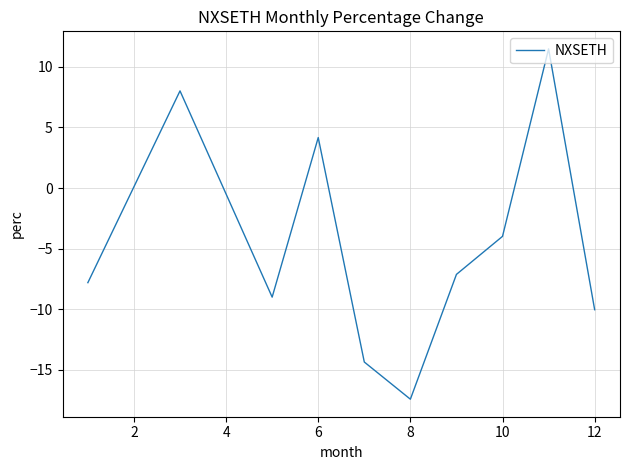

What is the smallest value displayed?

-17.4